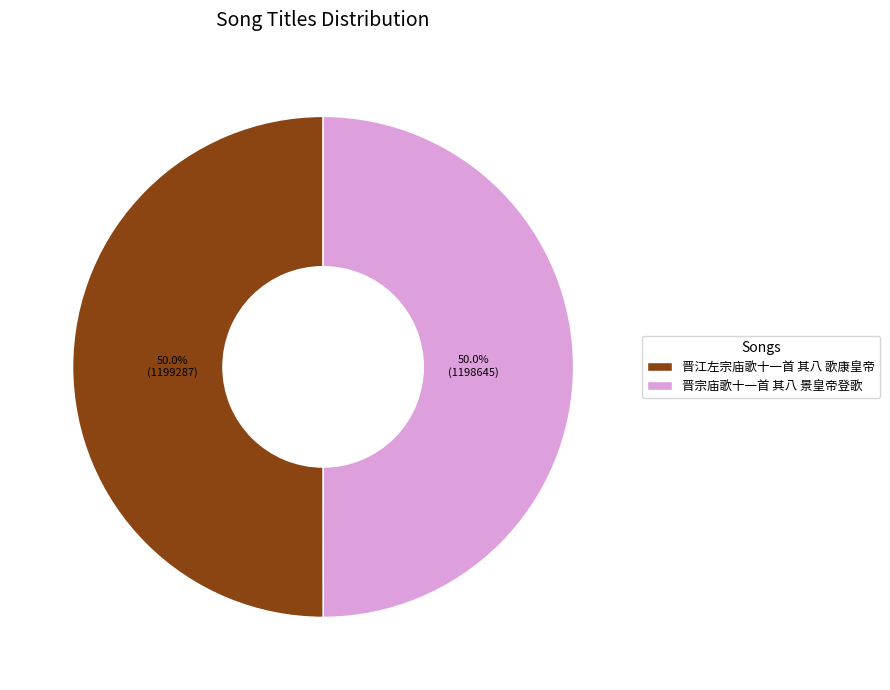

What is the ratio of the value at 晋江左宗庙歌十一首 其八 歌康皇帝 to the value at 晋宗庙歌十一首 其八 景皇帝登歌?

1.0